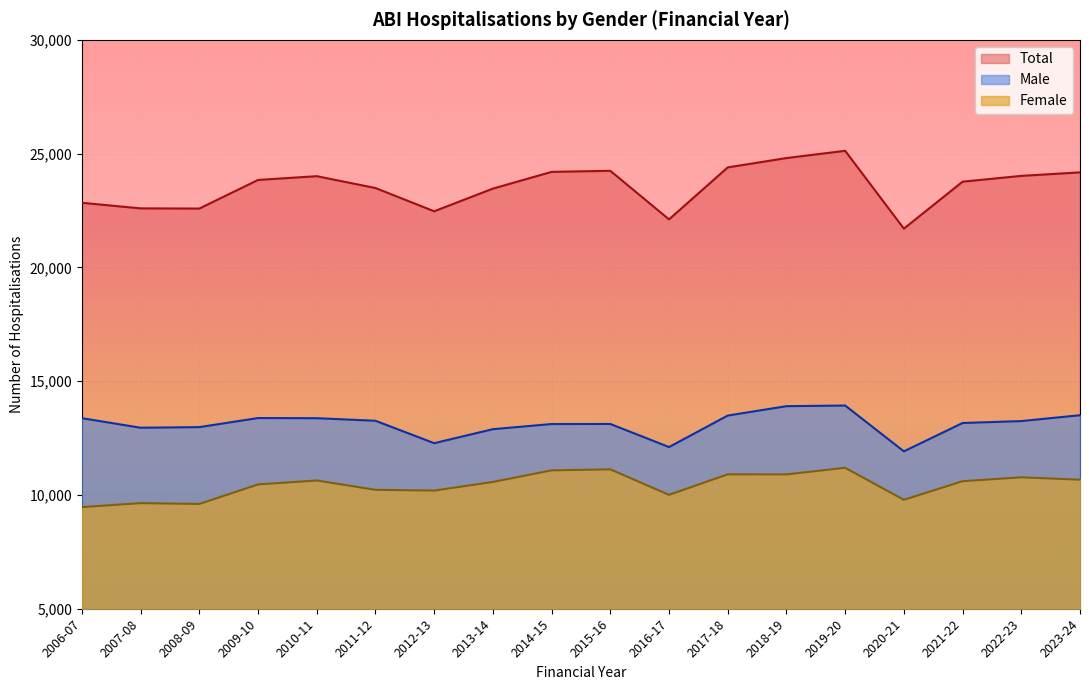

True or false: Male and Total cross at least once.

False